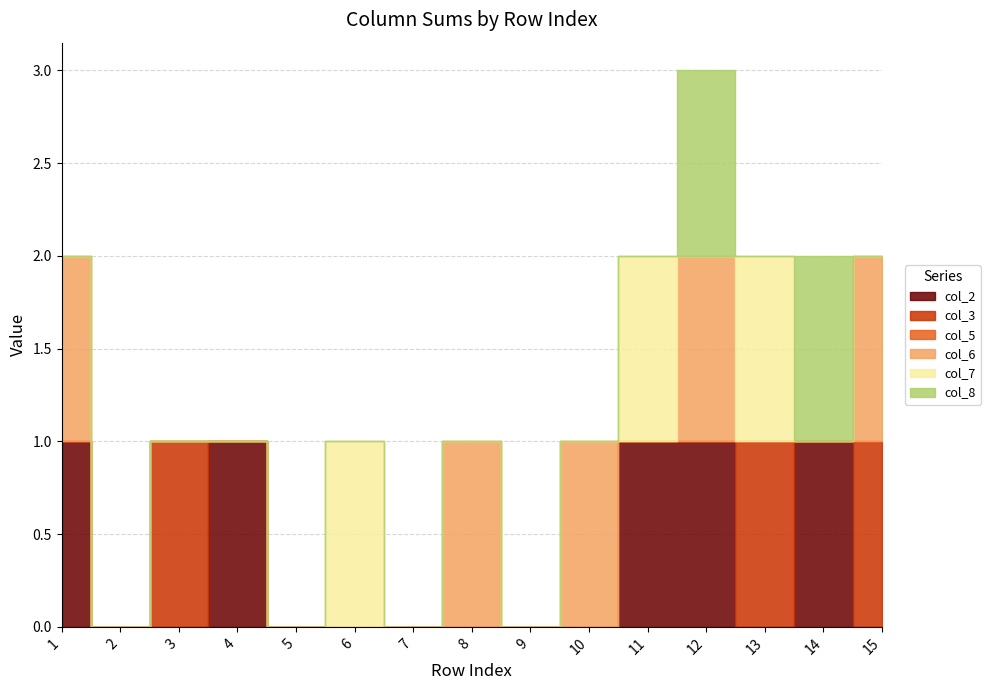

What is the sum of all col_6 values?

5